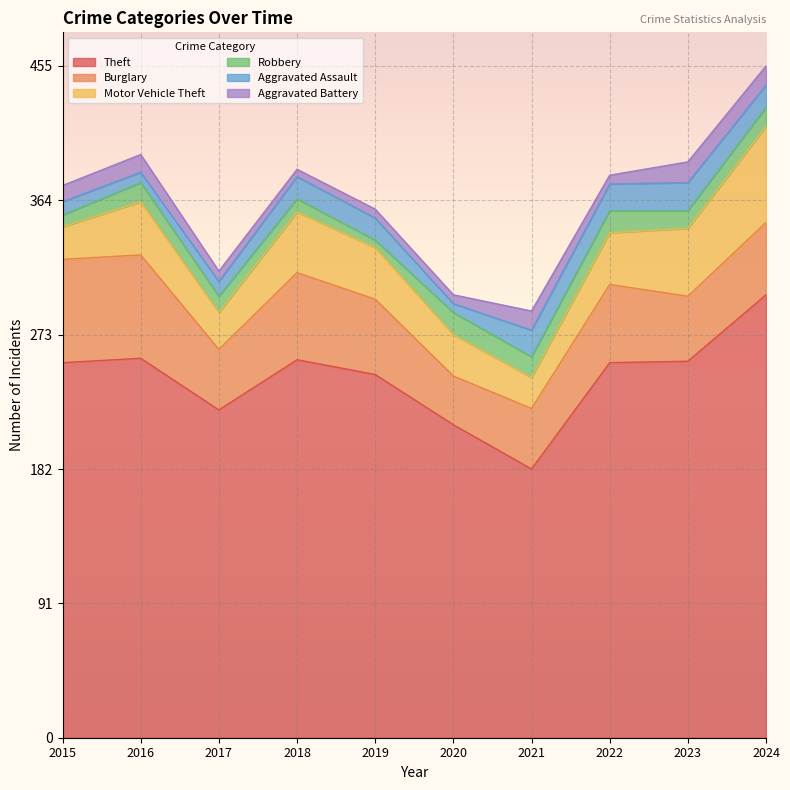

How many values in the Burglary series are below 51?

5